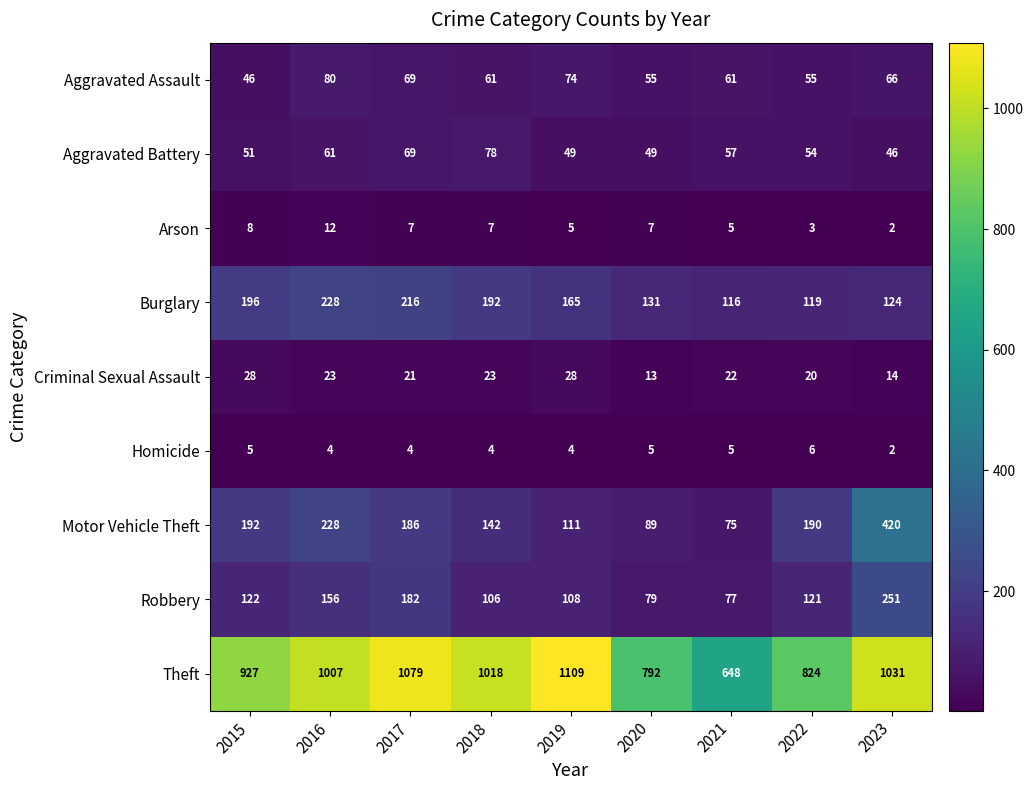

Is it true that Theft equals 393 at 2022?

False